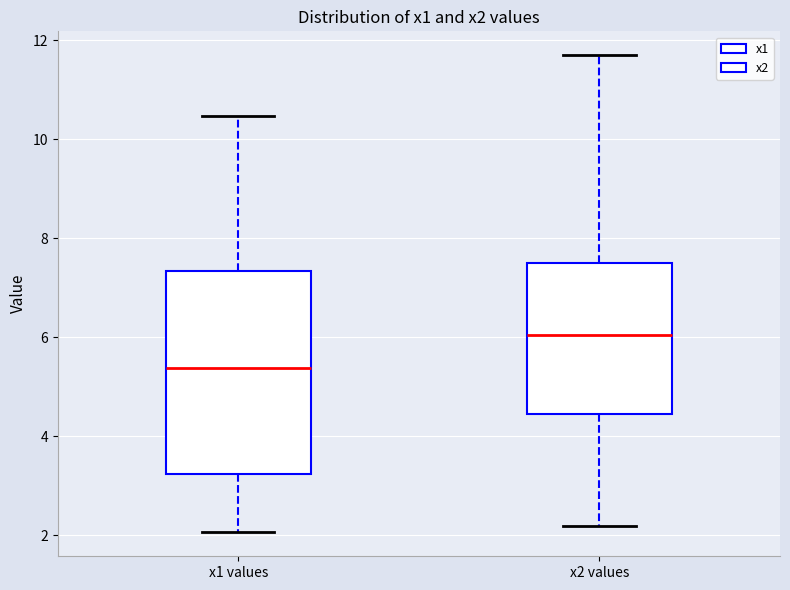

Which box's median line is the highest?

x2 values